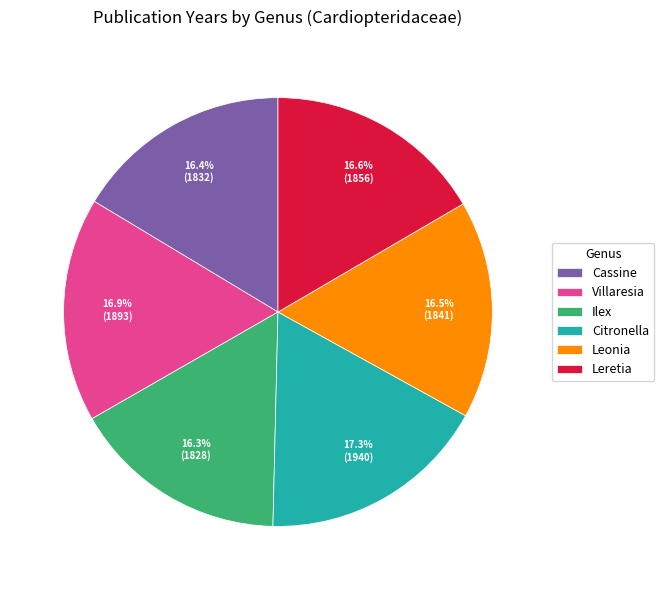

To the nearest percent, what is the average slice percentage?

17%